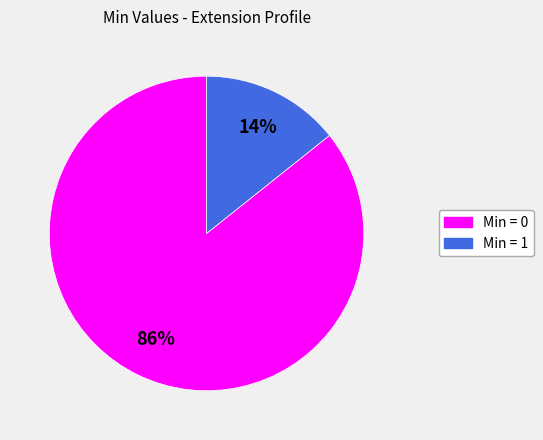

Count the number of slices in the pie.

2